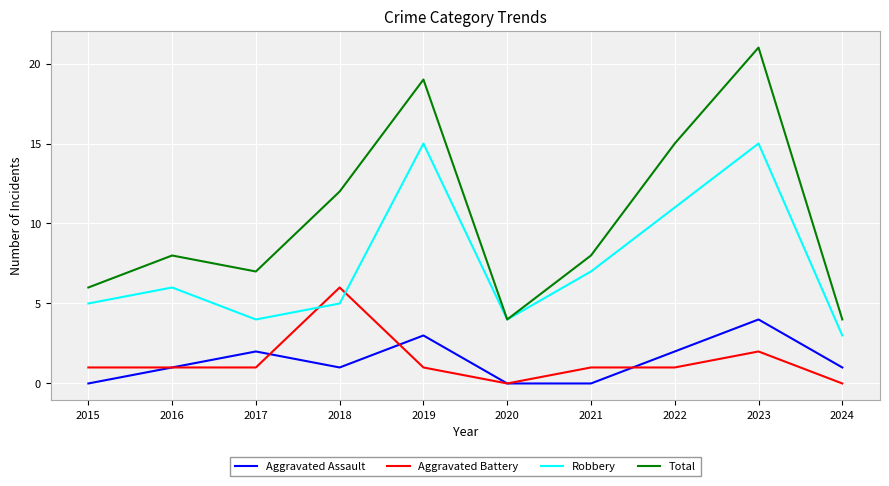

At 2017, list the series in order from largest to smallest.

Total, Robbery, Aggravated Assault, Aggravated Battery